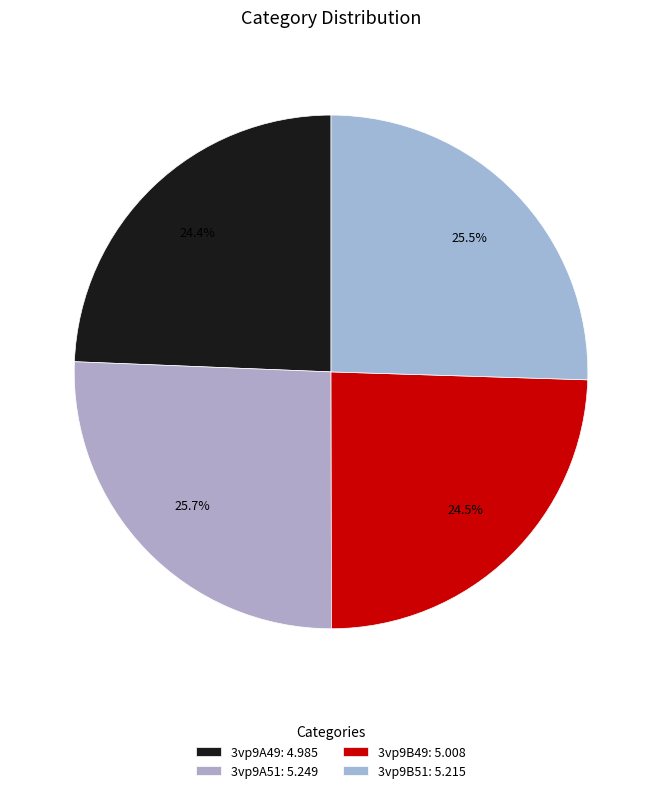

How many segments does this pie chart have?

4